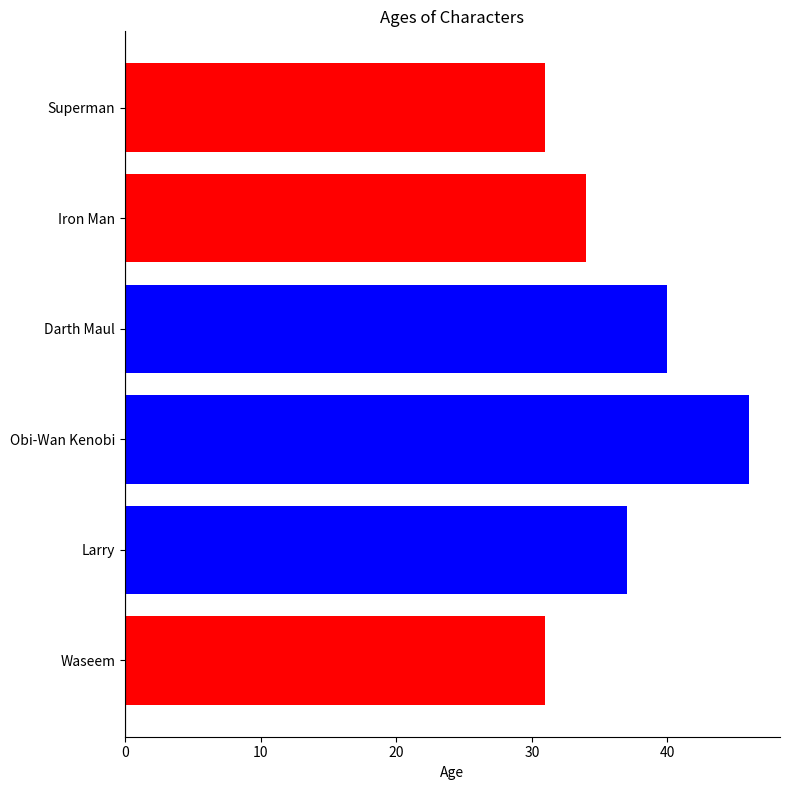

At which label is the value closest to 38?

Larry